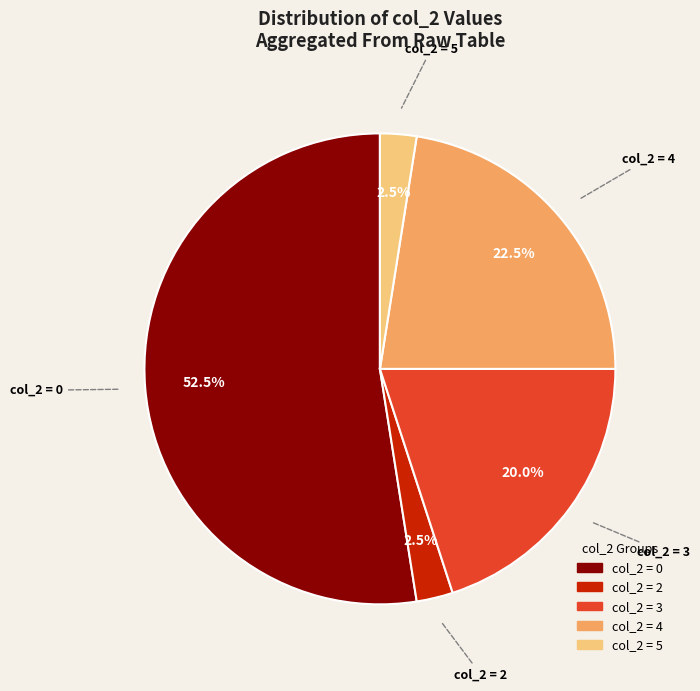

Is there a majority slice in this chart?

Yes